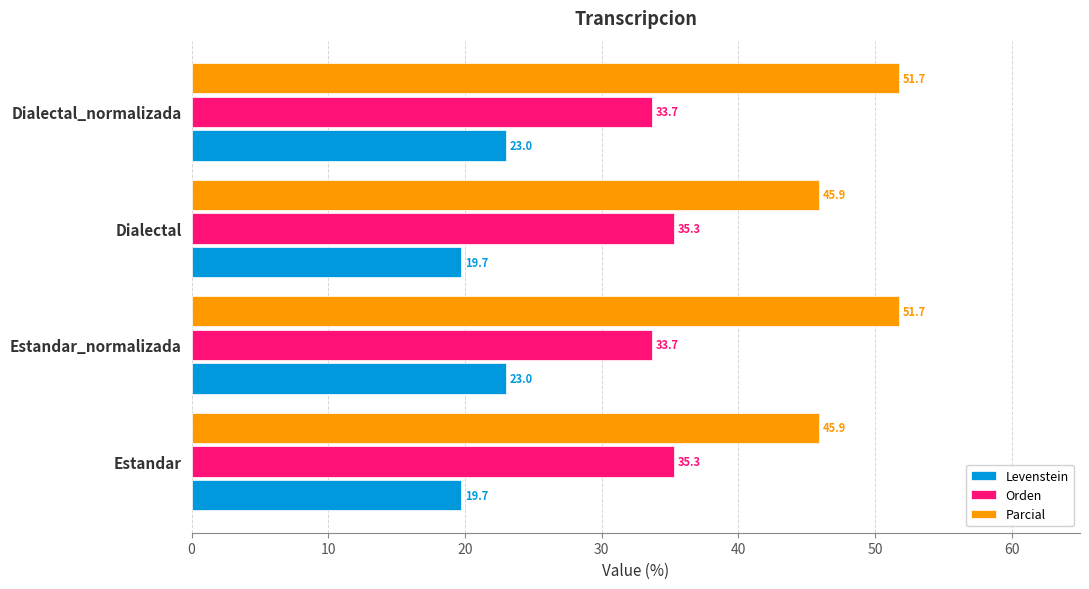

What is the approximate value of Orden at Dialectal?

35.3